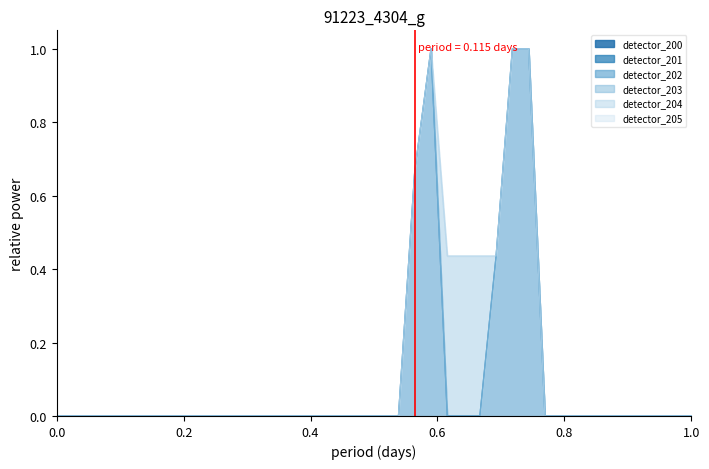

What is the difference between the second highest and second lowest values in the detector_204 series?

1.0